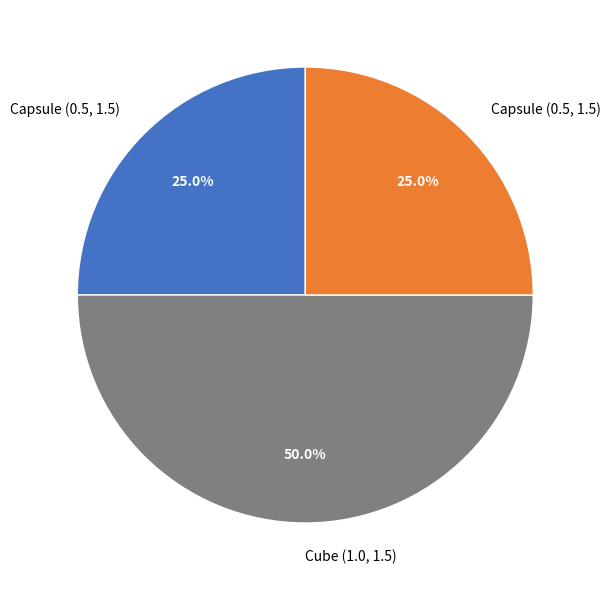

How many slices are in this pie chart?

3